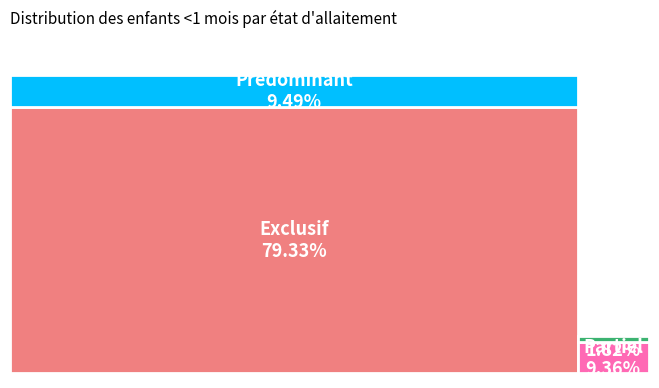

The Exclusif slice represents 94% of the pie. True or false?

False